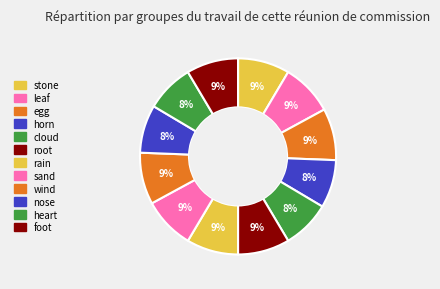

Count the number of slices in the pie.

12